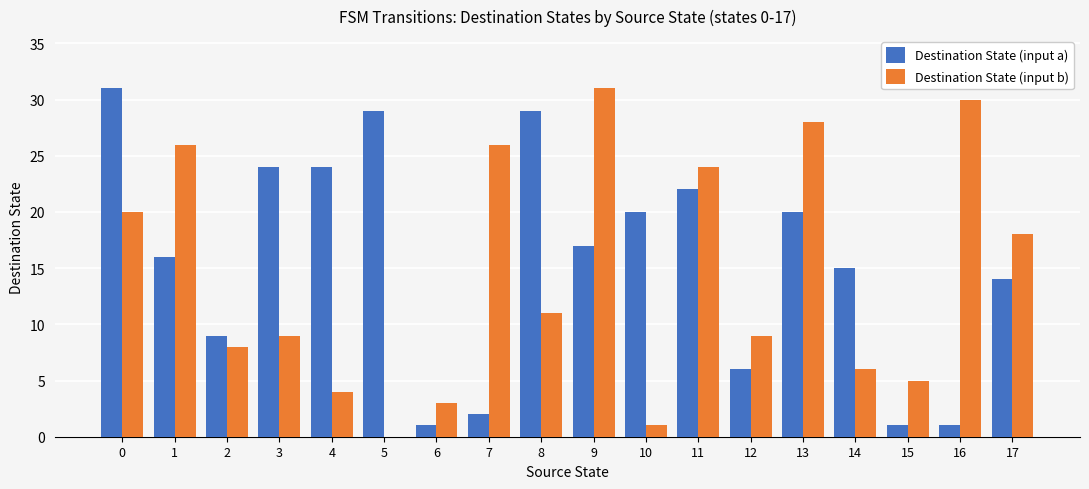

What is the maximum value for Destination State (input b)?

31